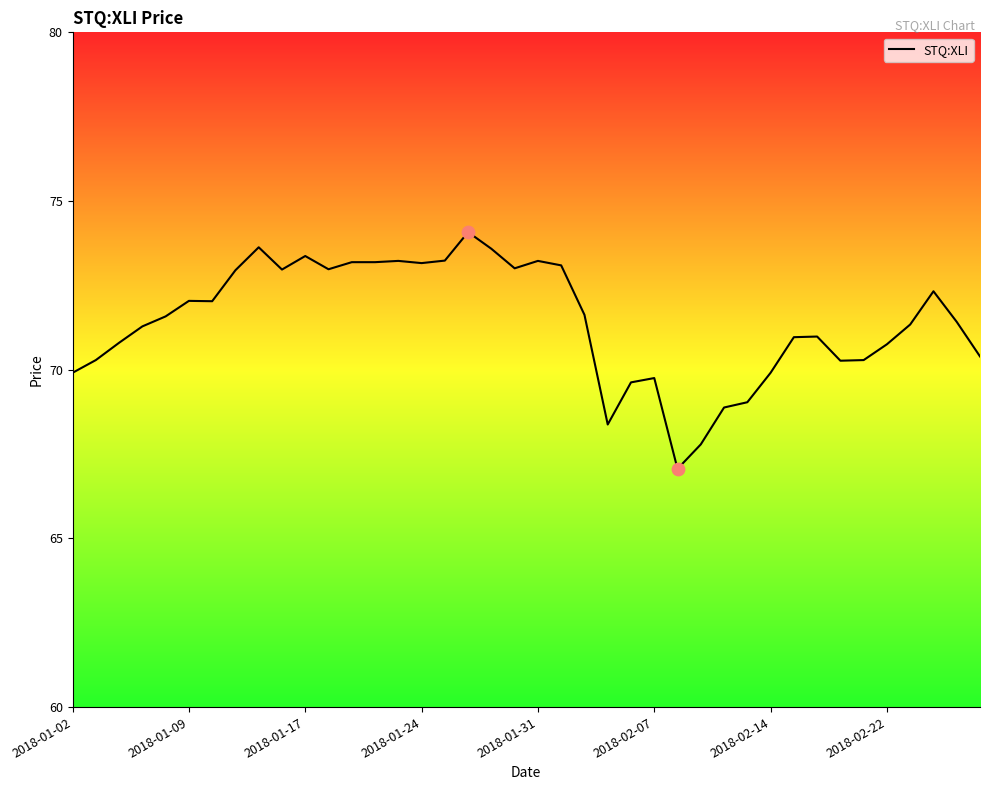

What is the difference between the maximum and minimum values?

7.0